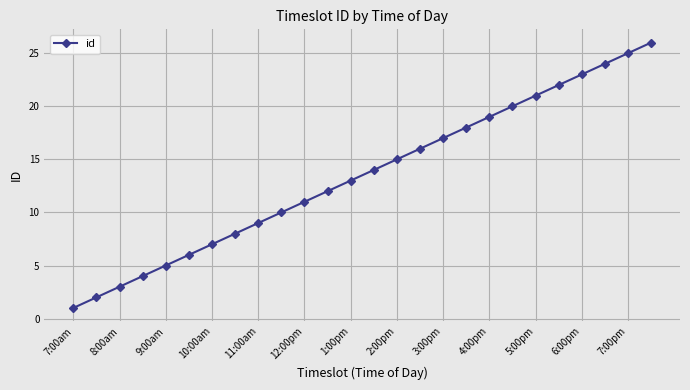

True or false: there are more than 0 points higher than both neighbors.

False